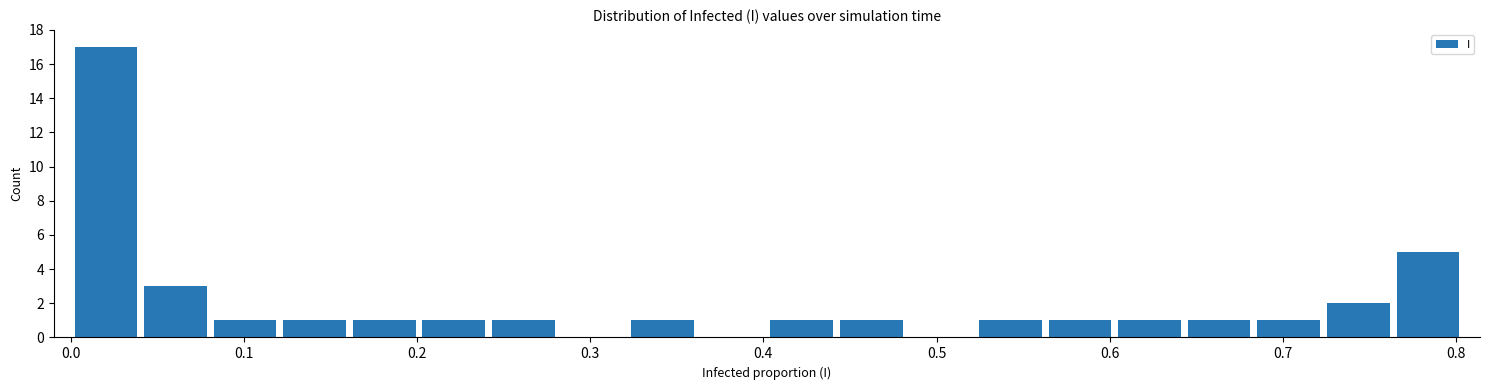

What is the height of the bar covering 0.40 to 0.44 on the x-axis? Neither the bar edges nor the heights are printed on the chart, so give them approximately, as read against the axes.

1